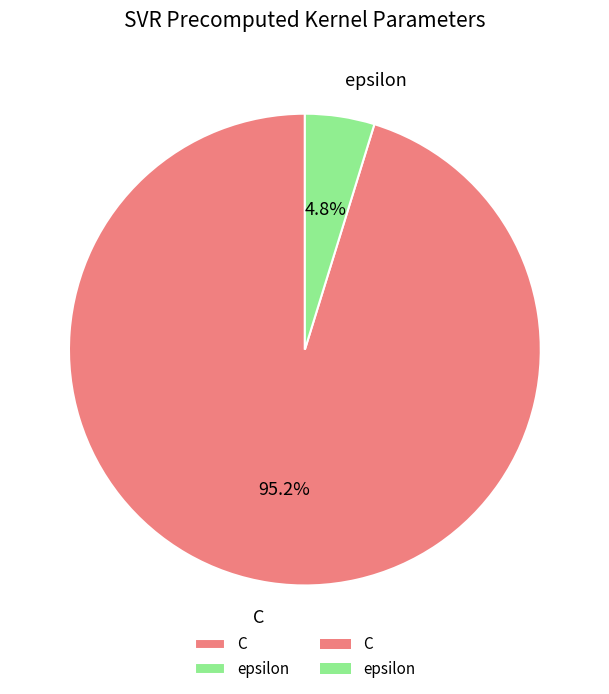

Rank the categories by value from lowest to highest.

epsilon, C